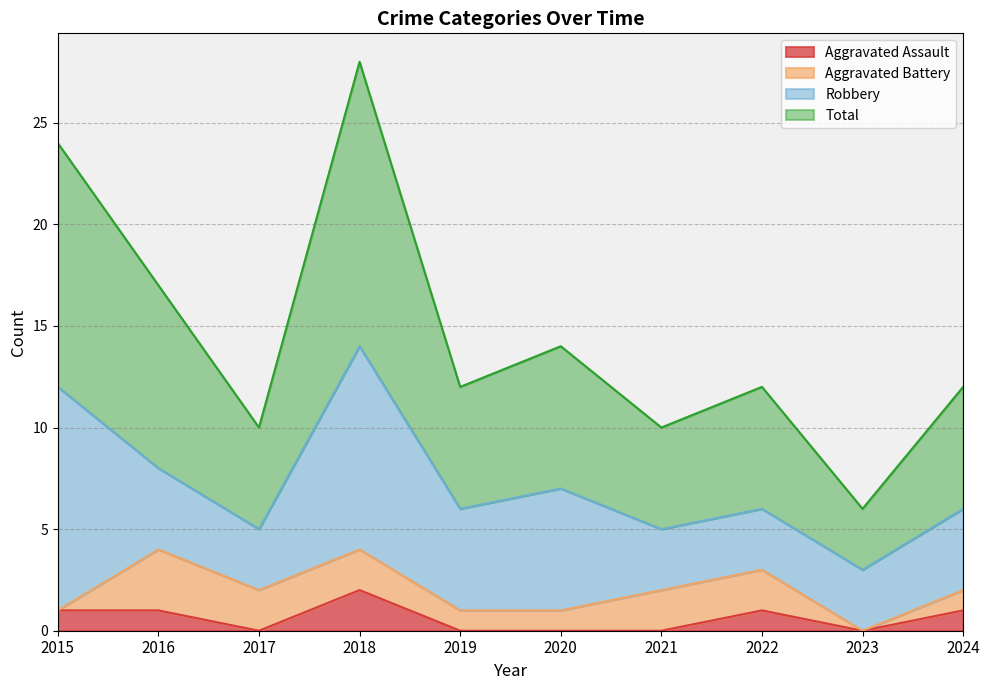

True or false: Aggravated Assault and Total cross at least once.

False